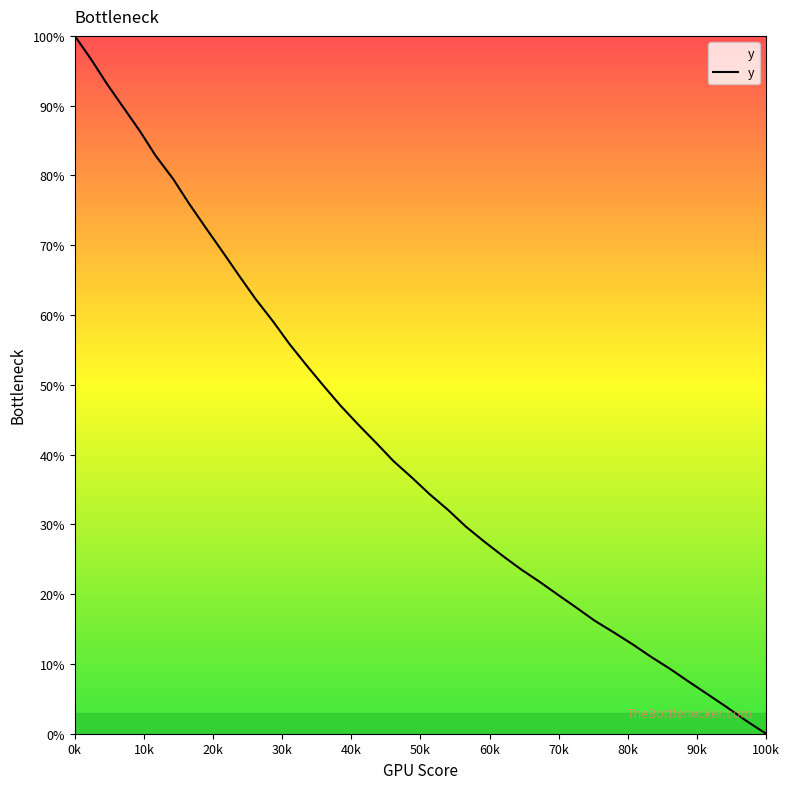

What is the sum of all values?

1715.0